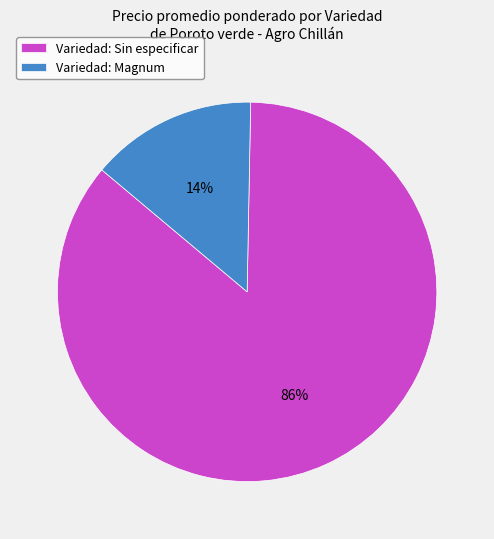

Which category has the biggest portion of the pie?

Variedad: Sin especificar